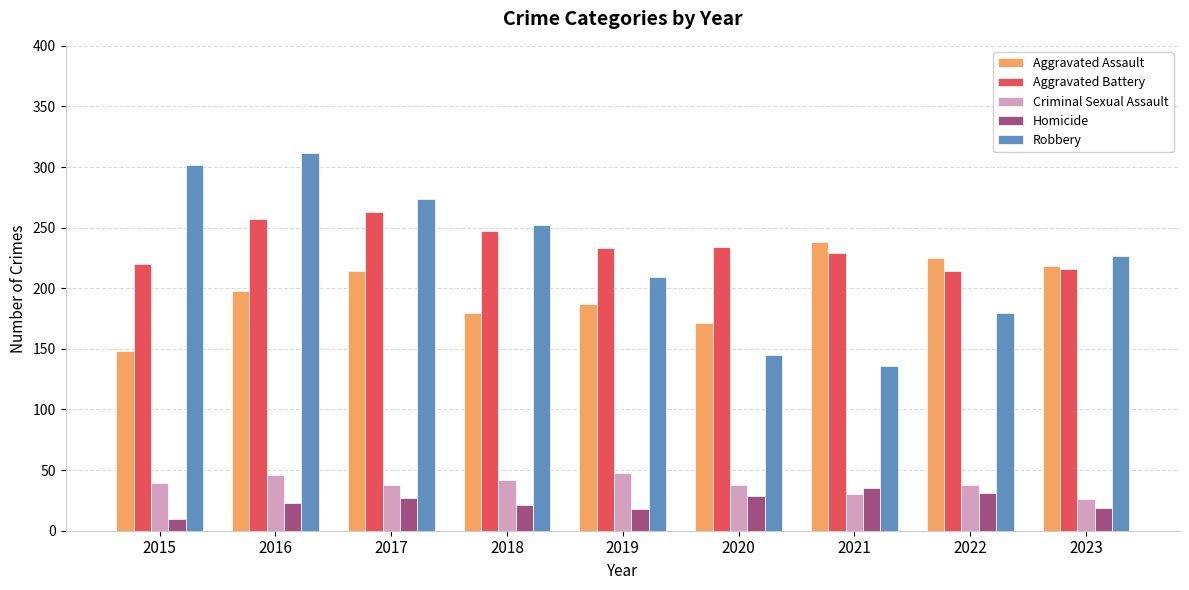

At which category is the sum across all series the highest?

2016